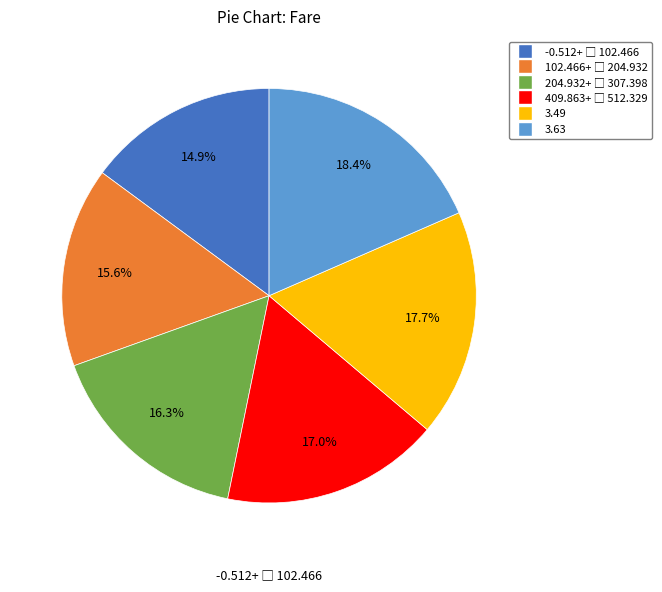

Is there any slice that represents more than half of the pie?

No